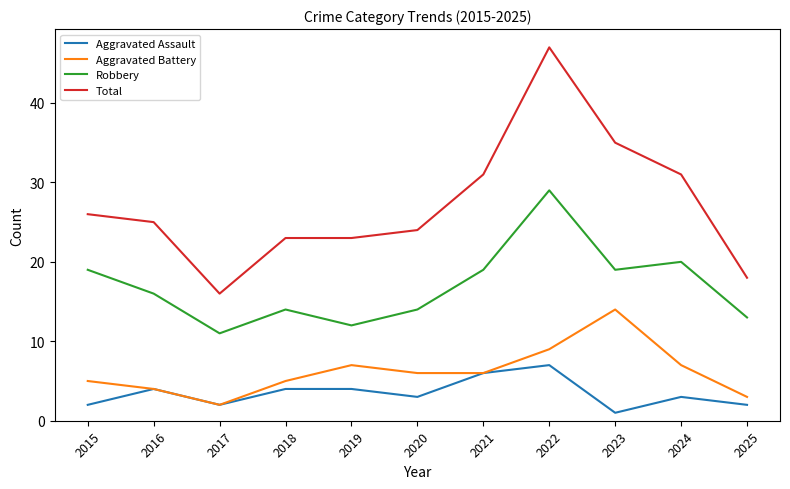

At which category is the sum across all series the highest?

2022